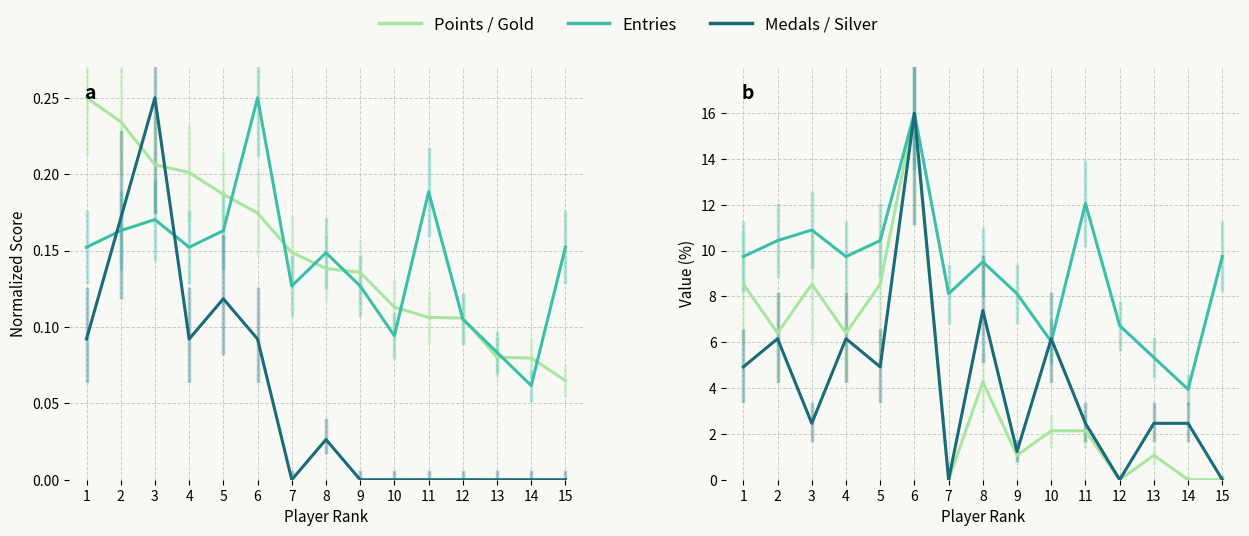

True or false: Medals and Silver intersect in this chart.

False